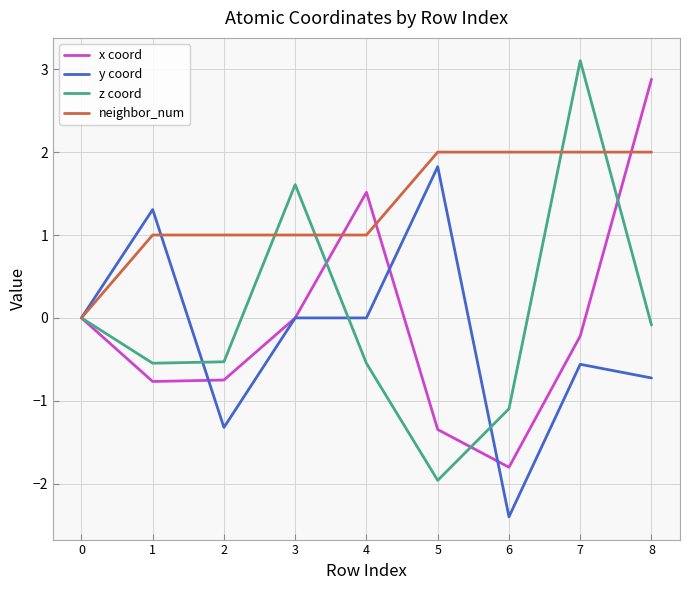

What is the difference between the maximum and second lowest values in the y coord series?

3.1